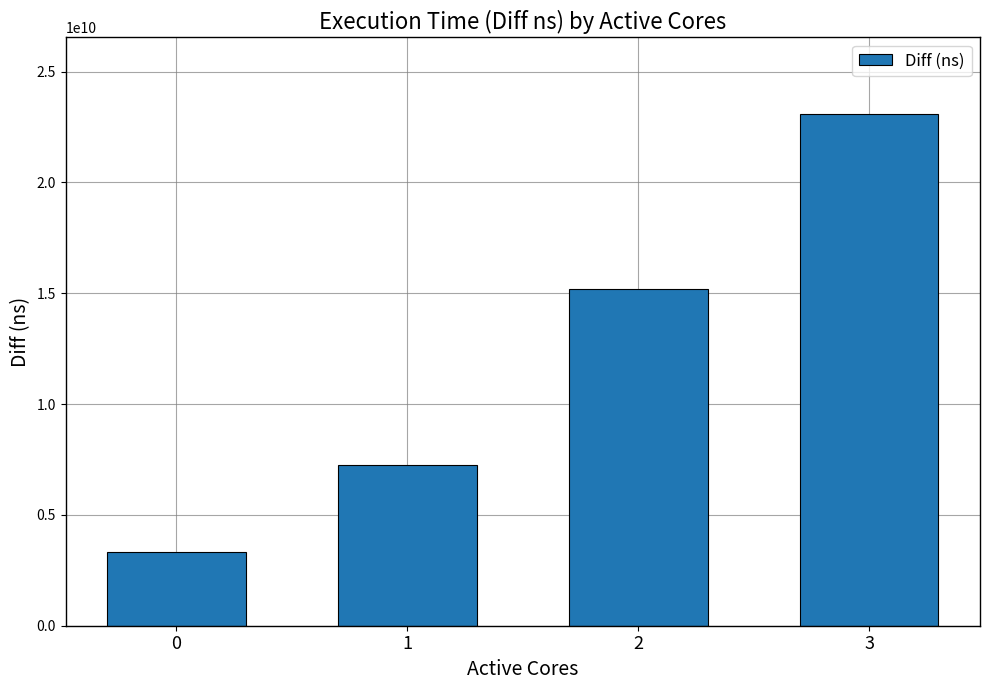

List the labels in order of value, smallest first.

0, 1, 2, 3